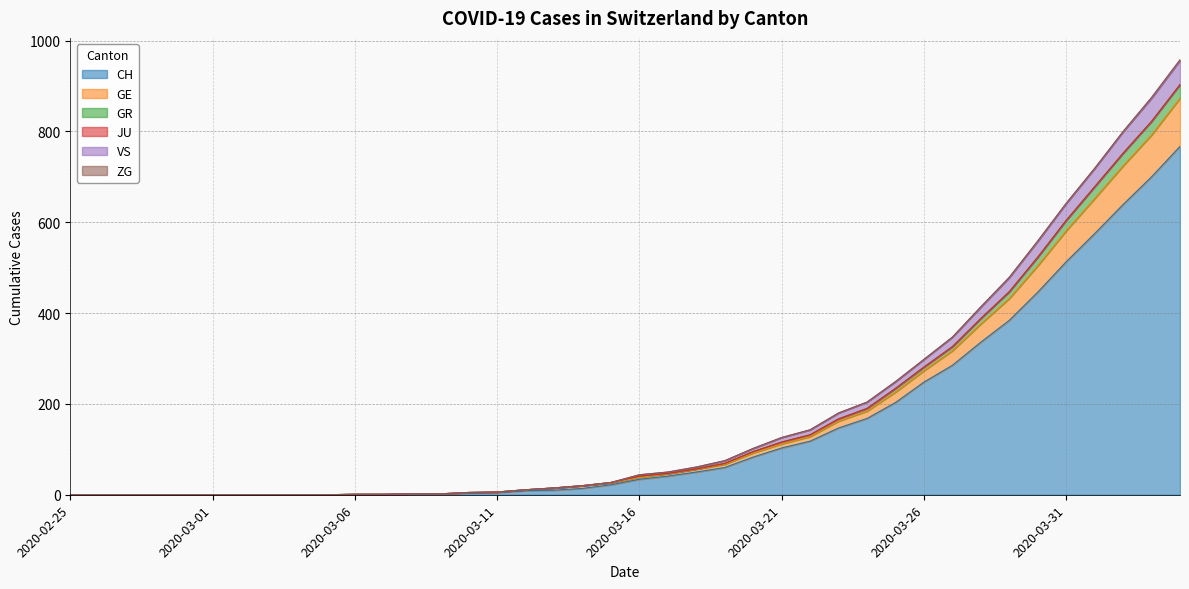

The value of CH at 2020-03-31 is 513. True or false?

True